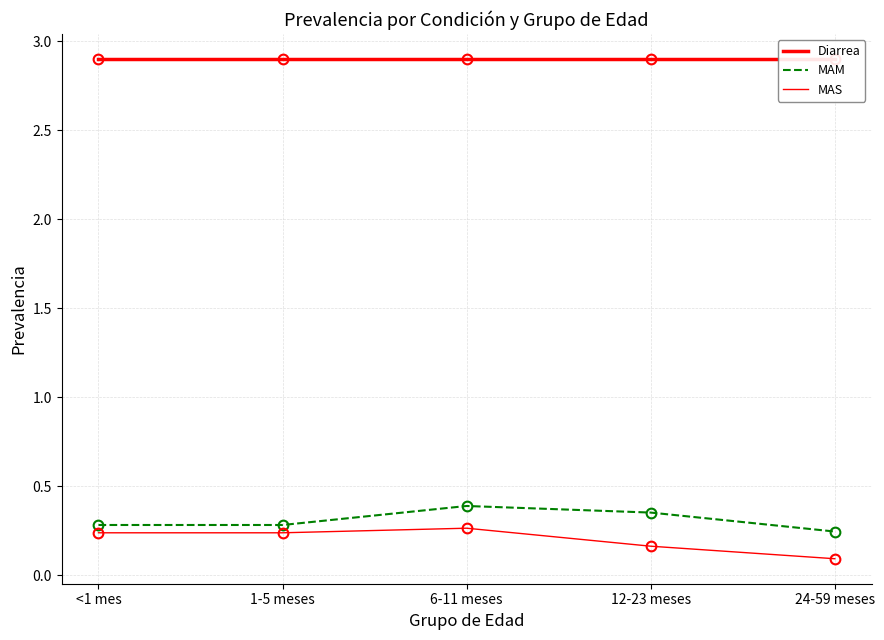

What is the average value of the MAS series?

0.2